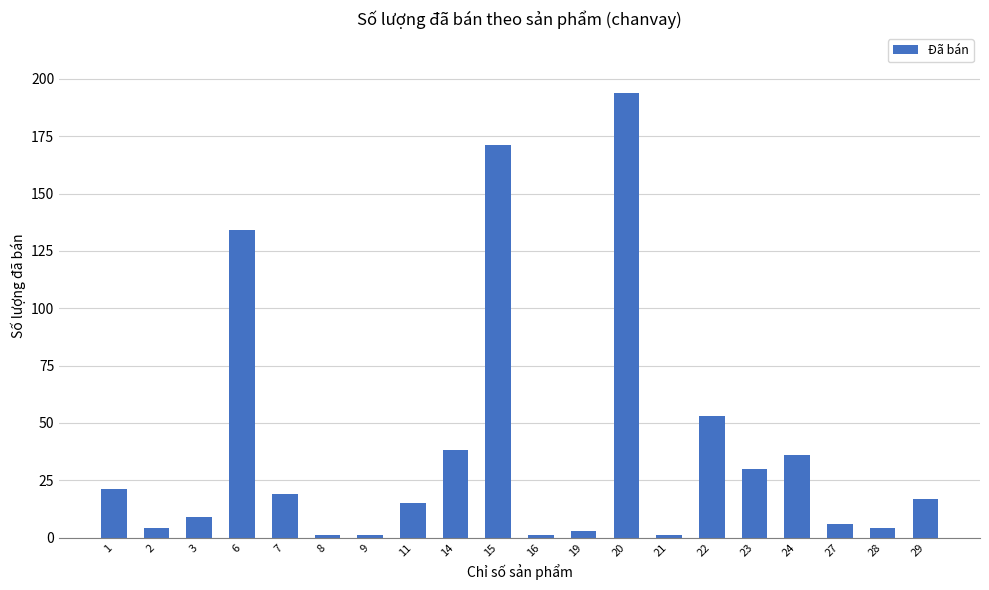

Reading right to left, list all the values displayed in this chart.

17	4	6	36	30	53	1	194	3	1	171	38	15	1	1	19	134	9	4	21